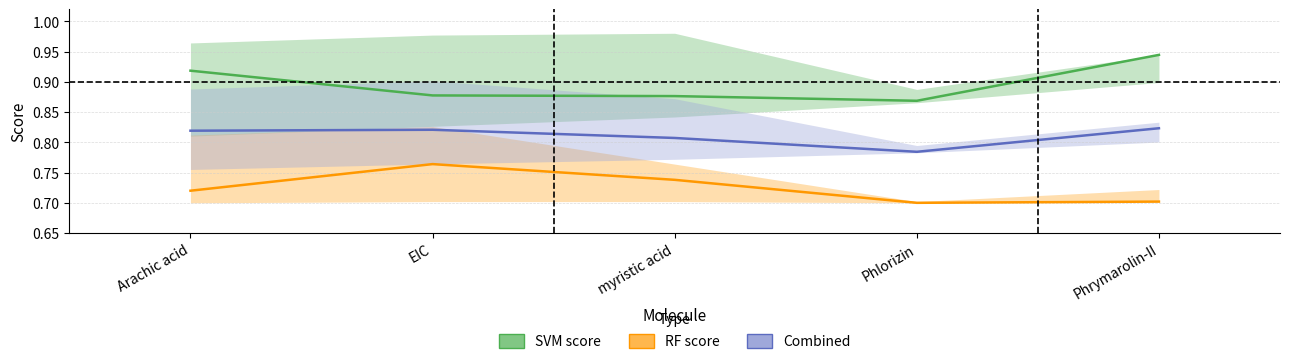

Reading left to right, what are all the values shown in this chart?

SVM score mean: 0.9	0.9	0.9	0.9	0.9
RF score mean: 0.7	0.8	0.7	0.7	0.7
Combined mean: 0.8	0.8	0.8	0.8	0.8